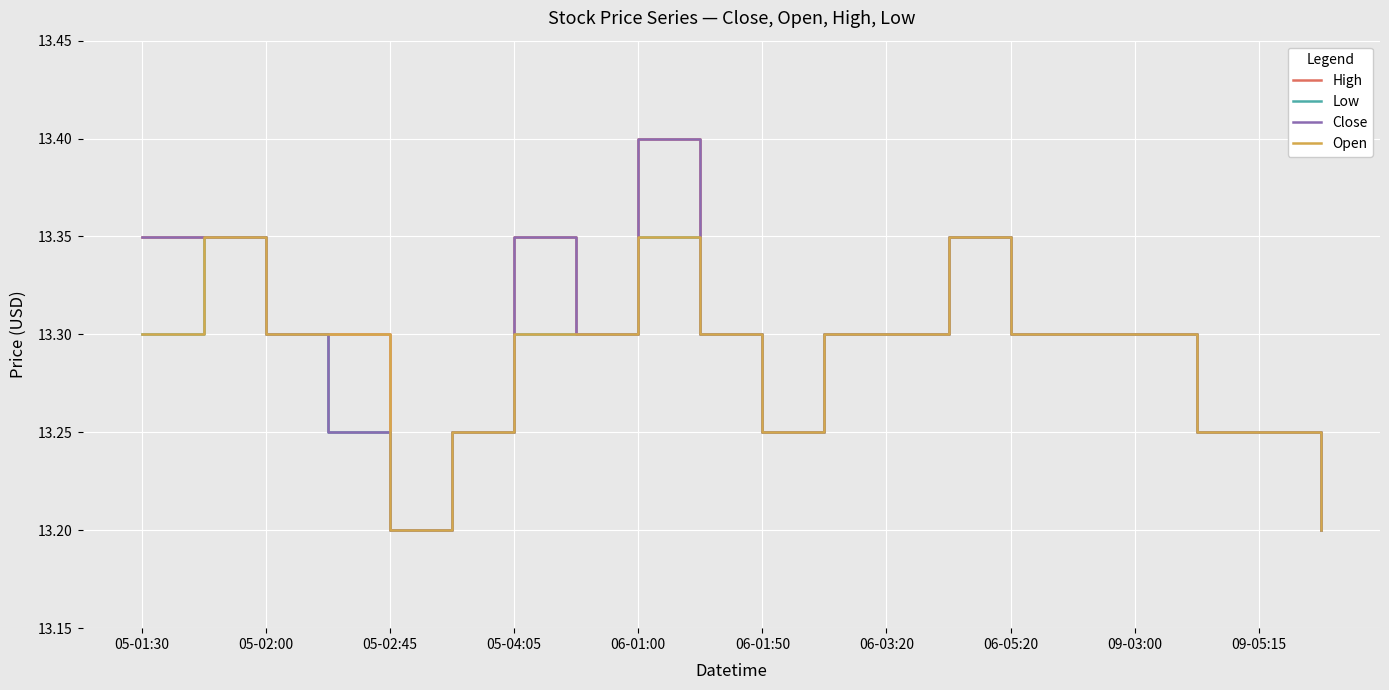

How many interior local peaks does the Low series have?

3